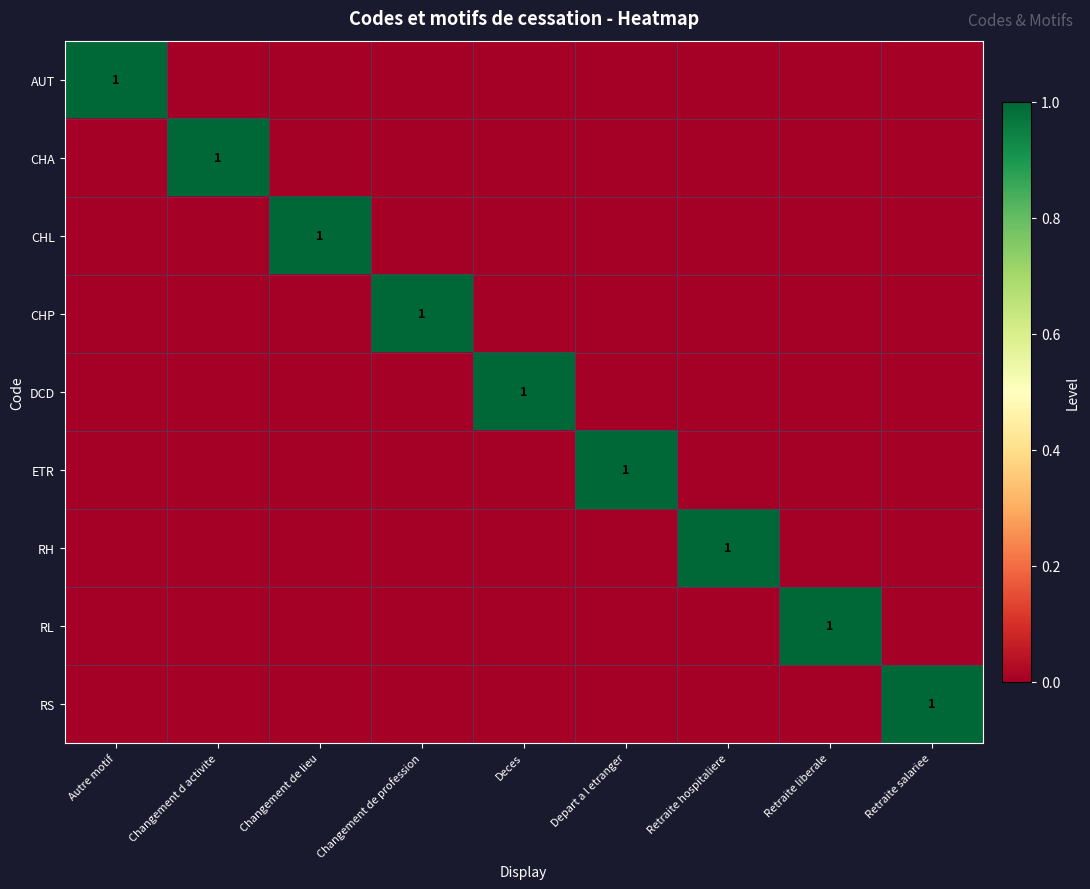

The value of RH at Retraite hospitaliere is 1. True or false?

True